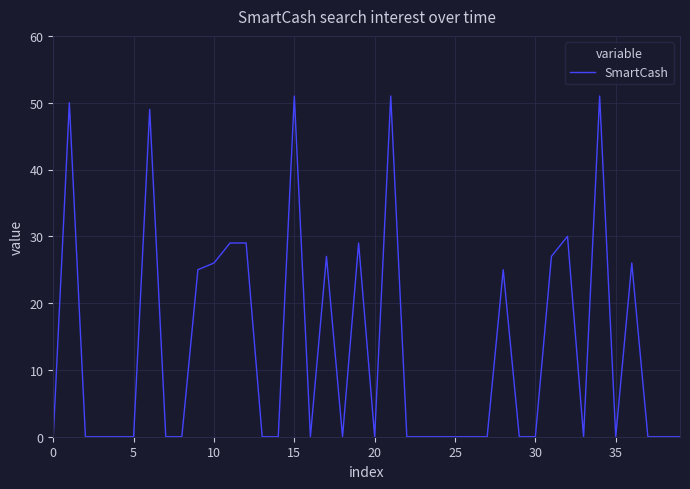

How many lines are shown in the chart?

1